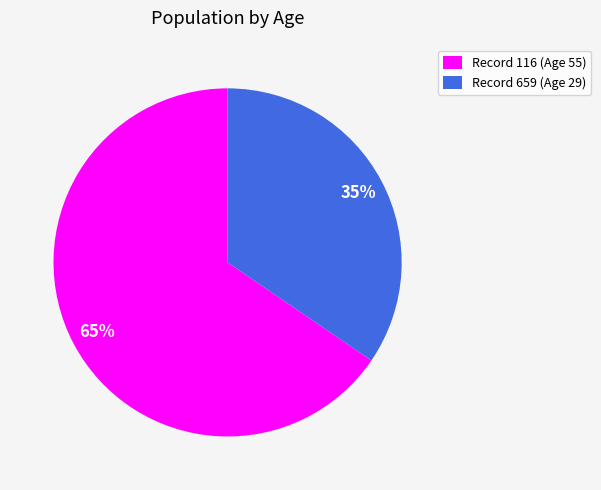

Which category has the smallest portion of the pie?

Record 659 (Age 29)